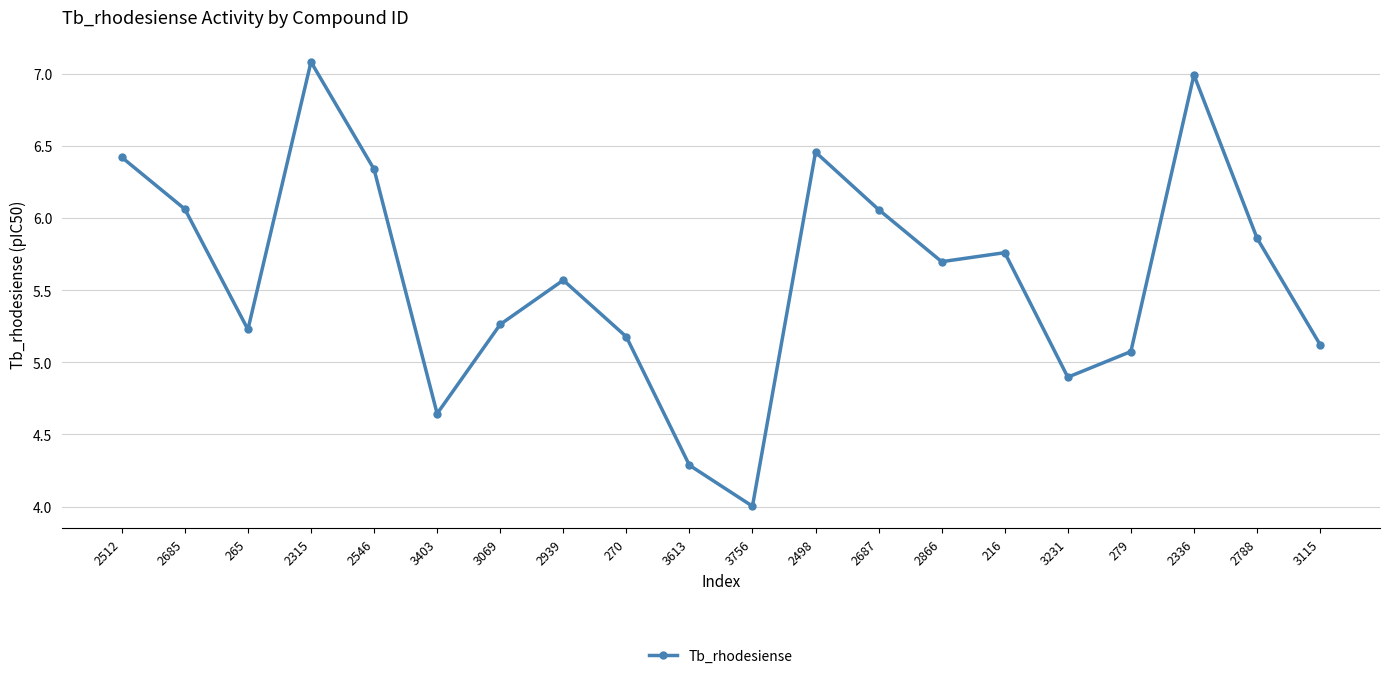

What is the difference between the maximum and minimum values?

3.1